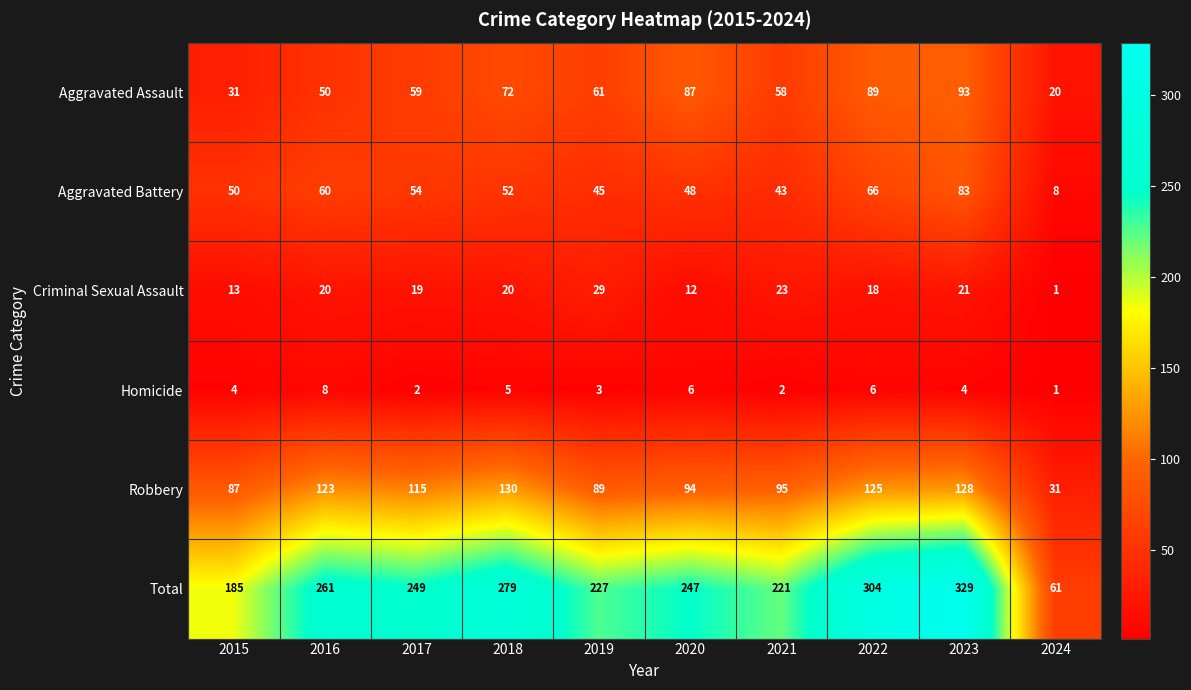

Which label corresponds to the largest value in the chart?

2023